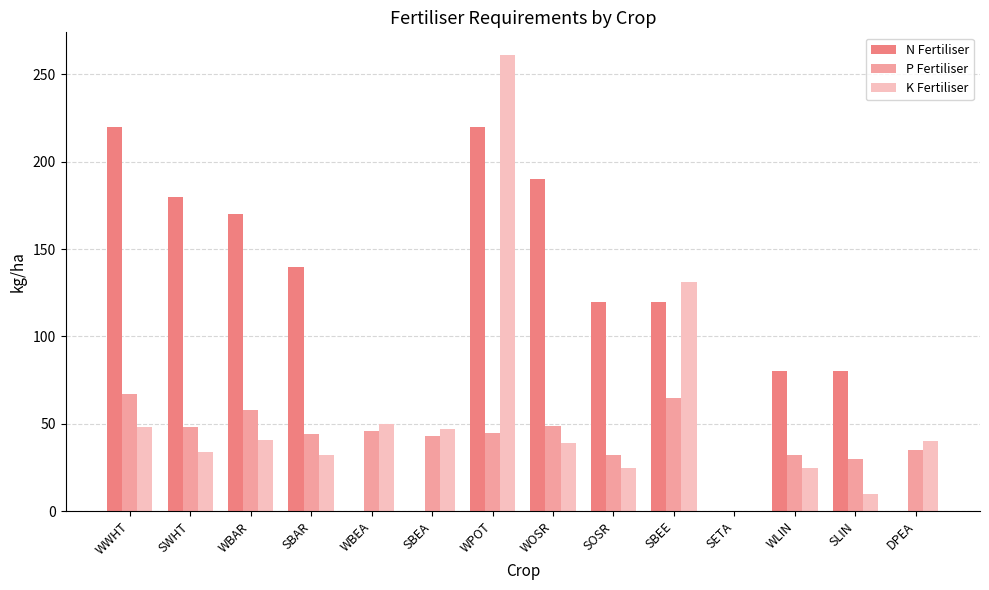

The value of P Fertiliser at WBAR is 58. True or false?

True